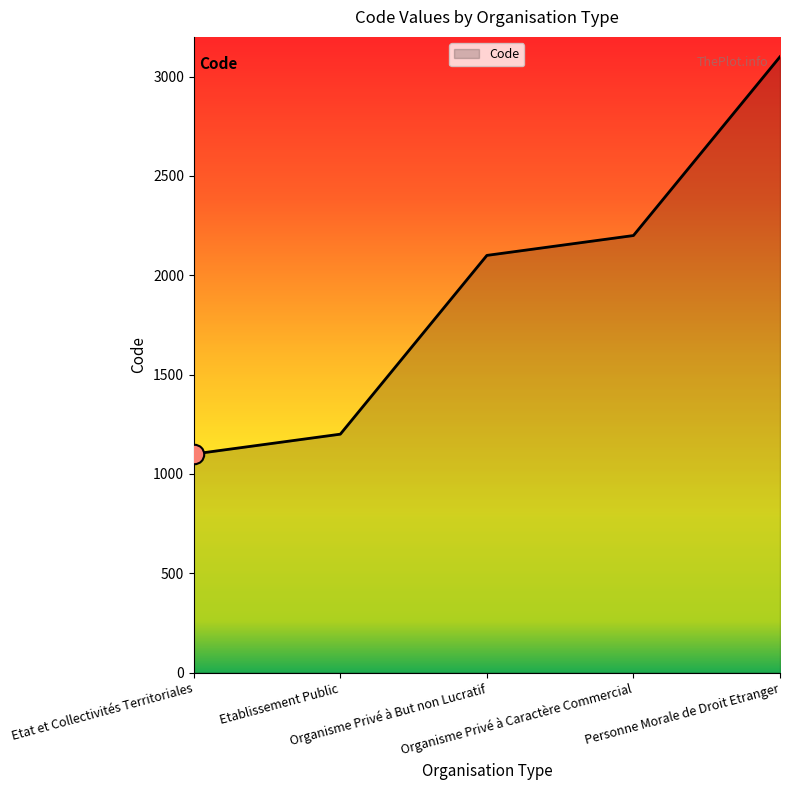

At which category does the chart reach its peak across all series?

Personne Morale de Droit Etranger